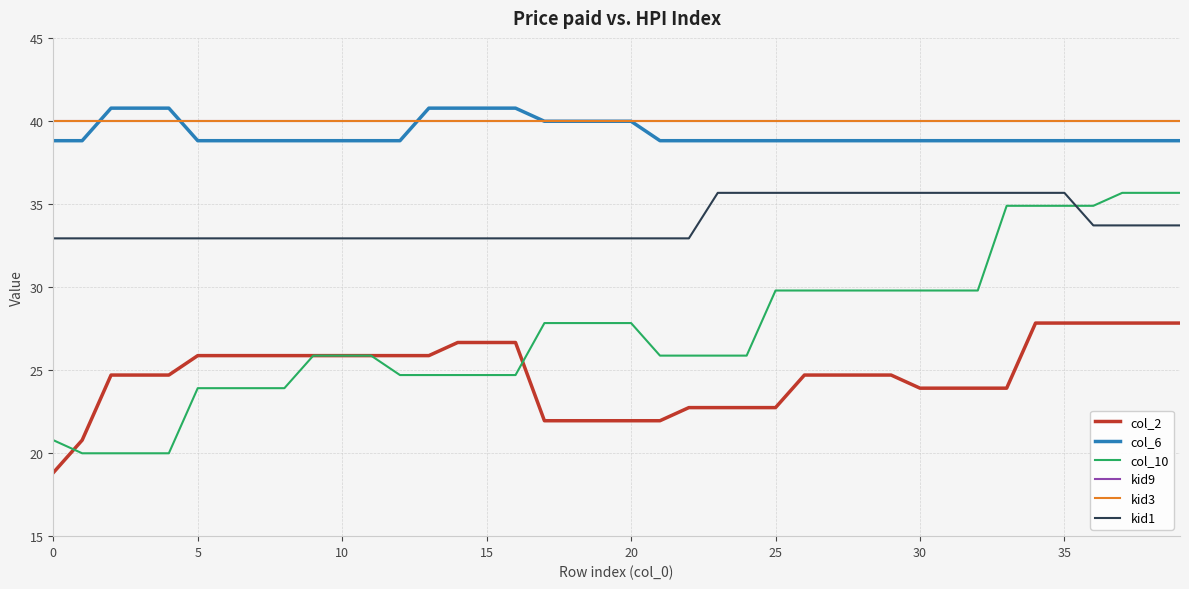

True or false: kid3 and kid9 intersect in this chart.

False